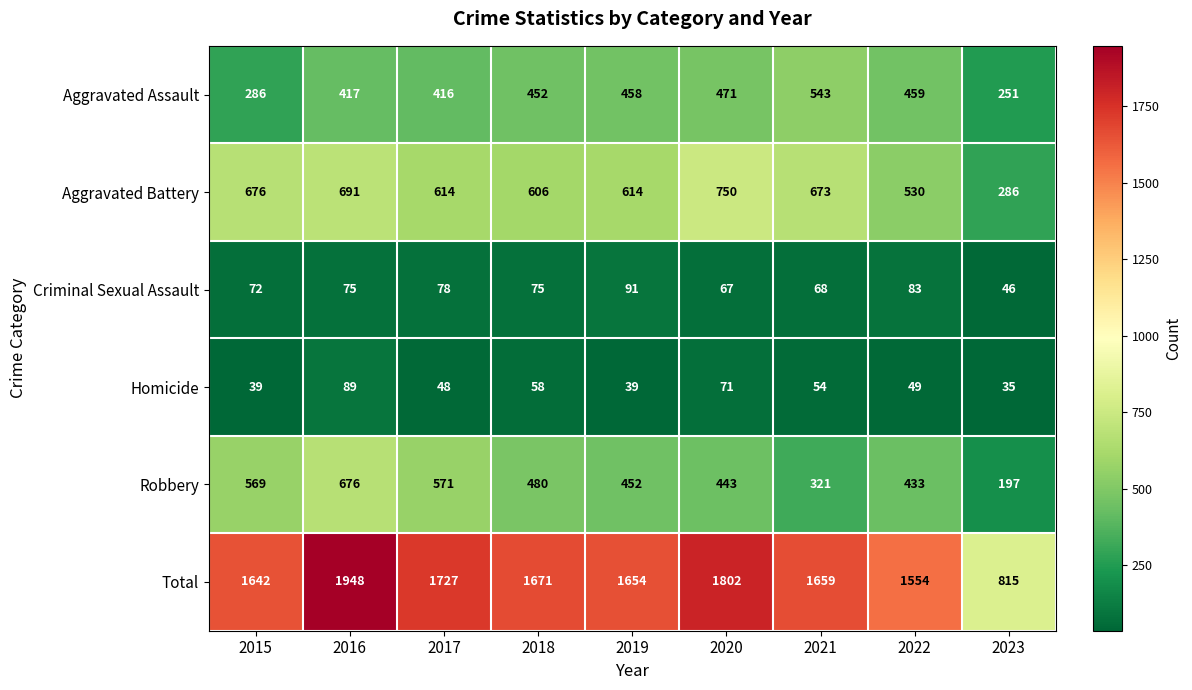

At which category does the chart reach its peak across all series?

2016